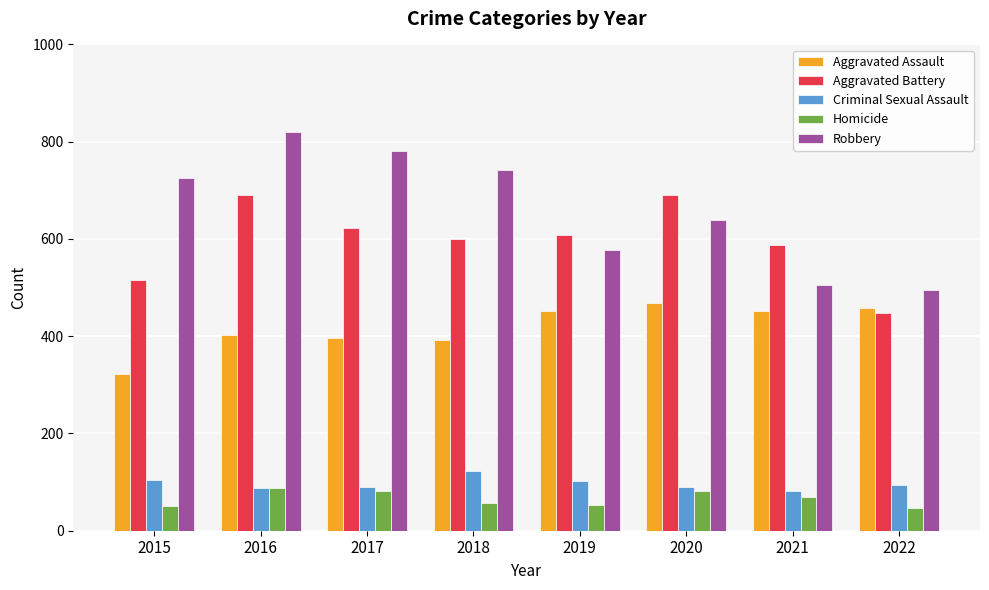

What are all the series names shown in the legend?

Aggravated Assault, Aggravated Battery, Criminal Sexual Assault, Homicide, Robbery